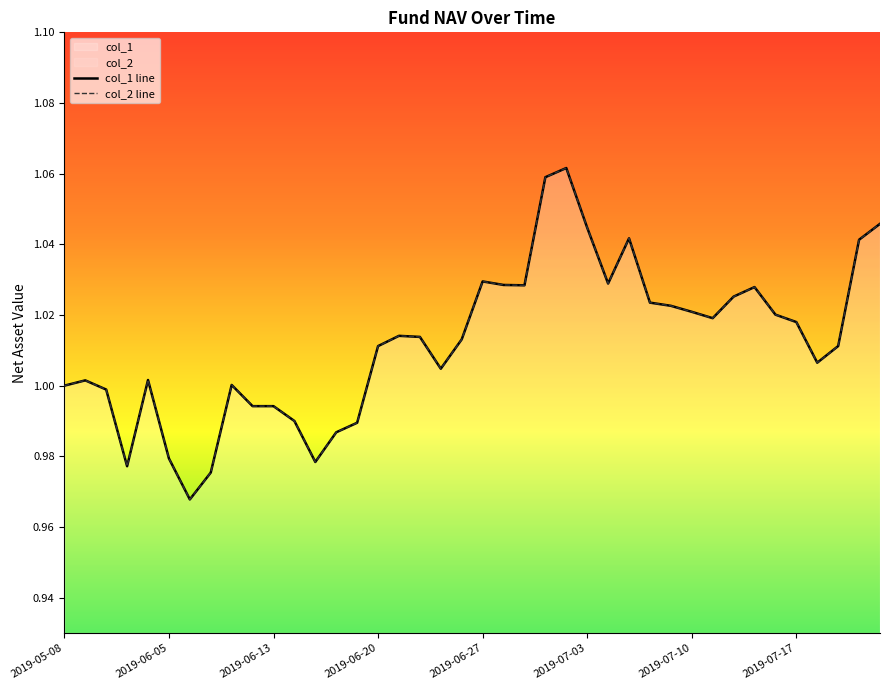

True or false: col_2 line and col_1 line cross at least once.

False